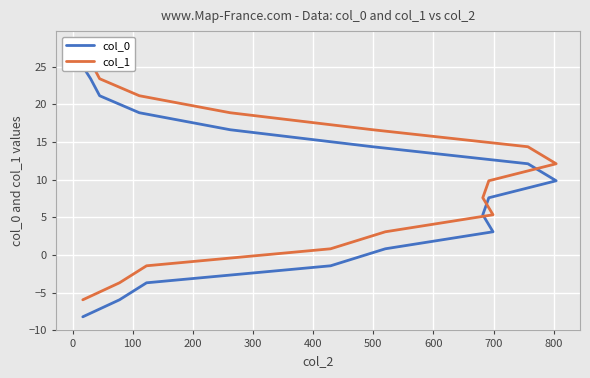

Which series has the widest spread of values?

col_1